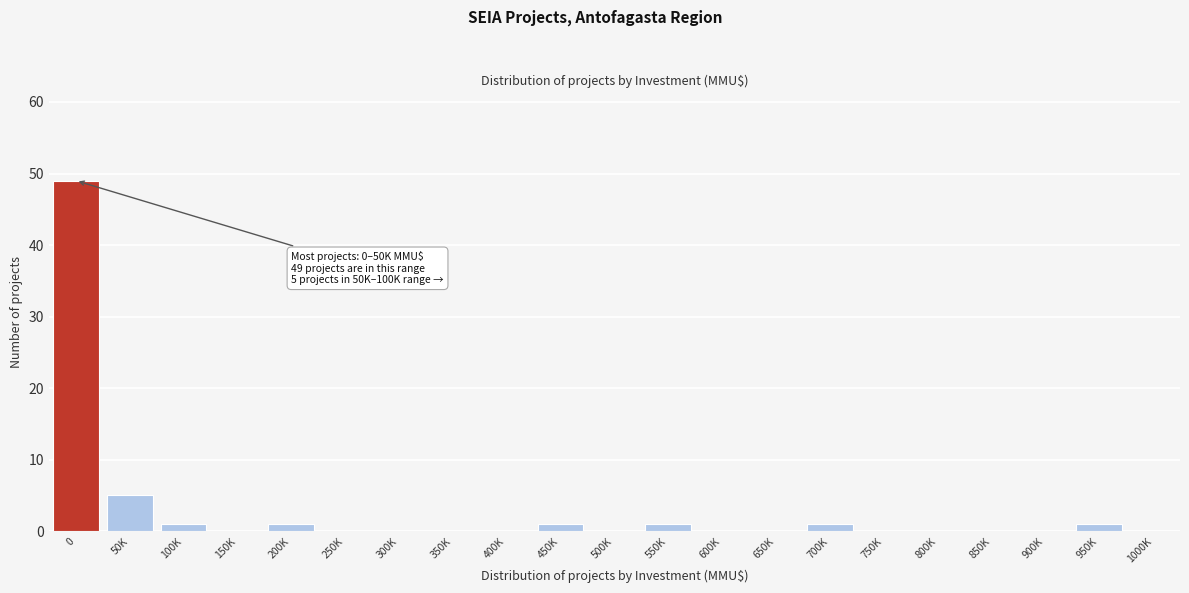

Reading right to left, list all the values displayed in this chart.

1000K=0	950K=1	900K=0	850K=0	800K=0	750K=0	700K=1	650K=0	600K=0	550K=1	500K=0	450K=1	400K=0	350K=0	300K=0	250K=0	200K=1	150K=0	100K=1	50K=5	0=49